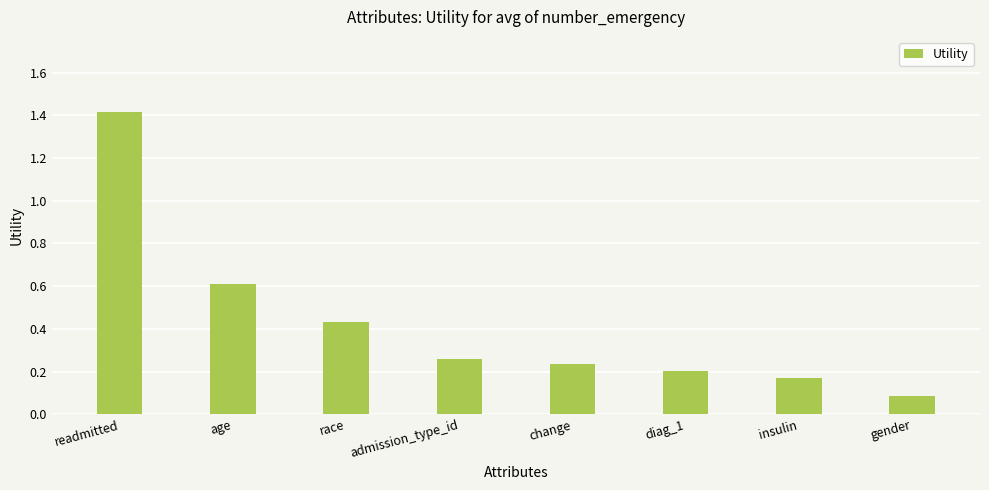

Which has a higher value, readmitted or change?

readmitted